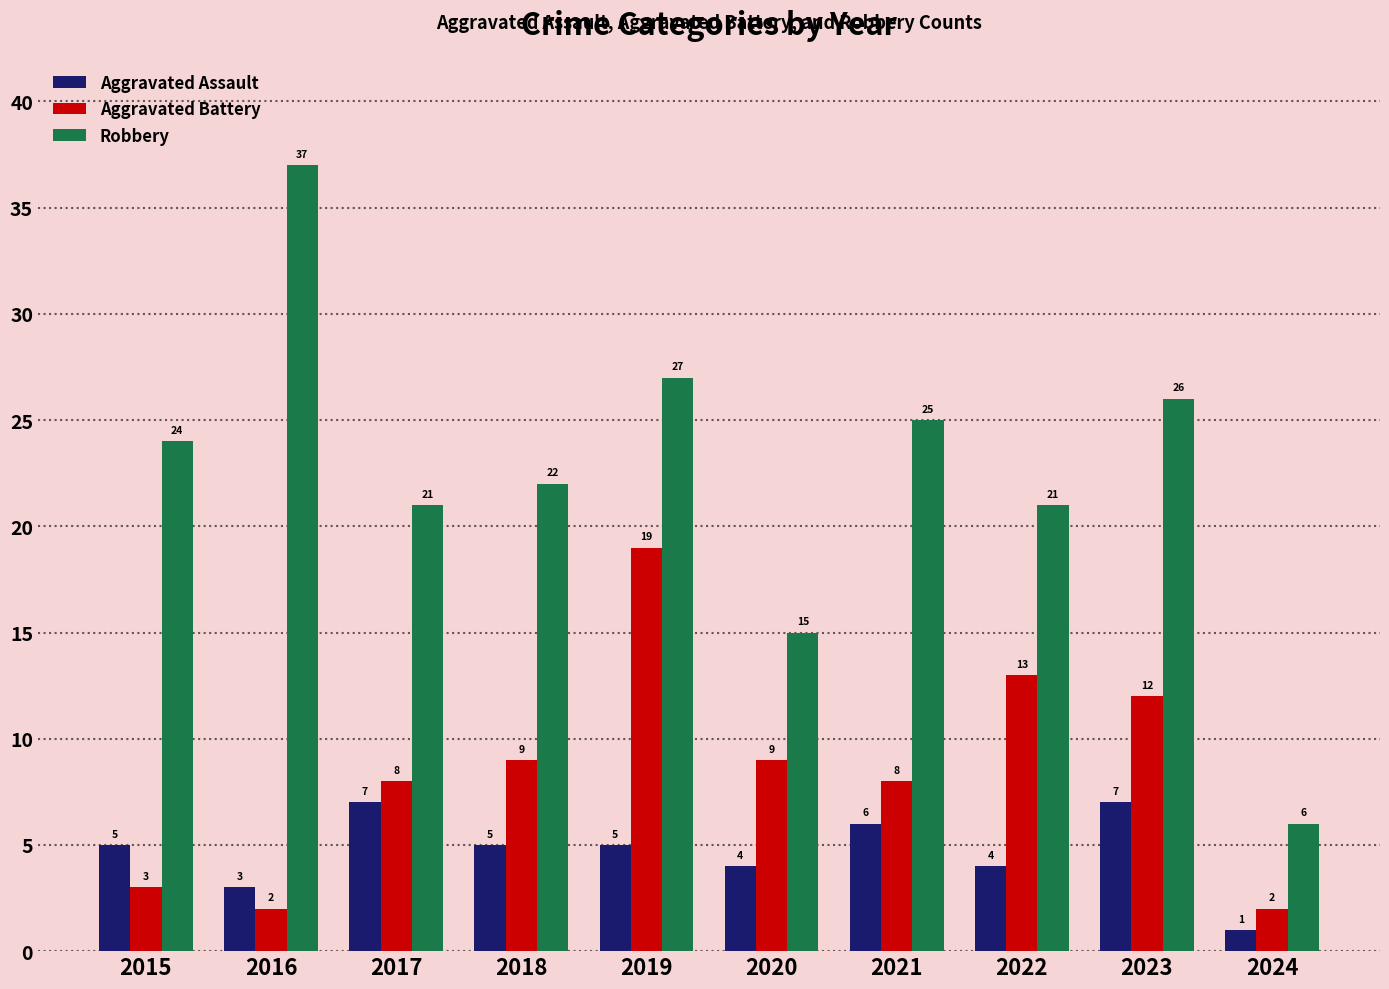

Is it true that Robbery equals 7 at 2020?

False